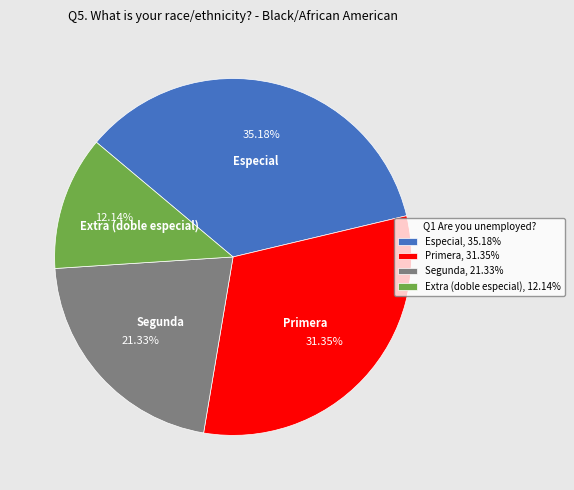

Does any single category account for the majority?

No